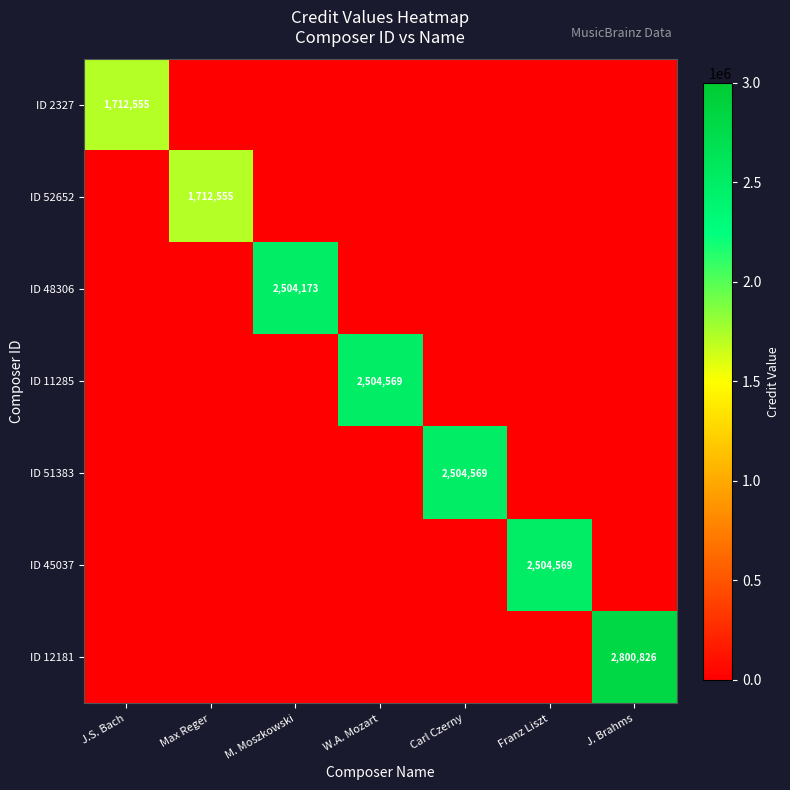

The ID 12181 series shows 1752212 at J. Brahms. True or false?

False